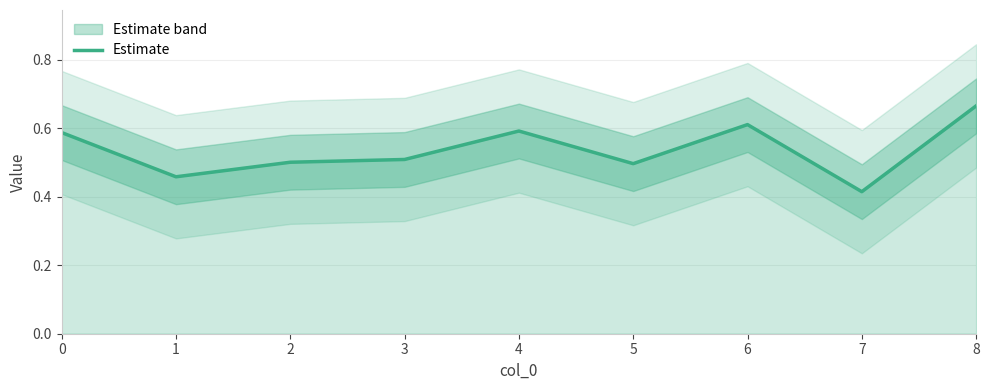

What is the change in value from 2 to 8?

+0.2